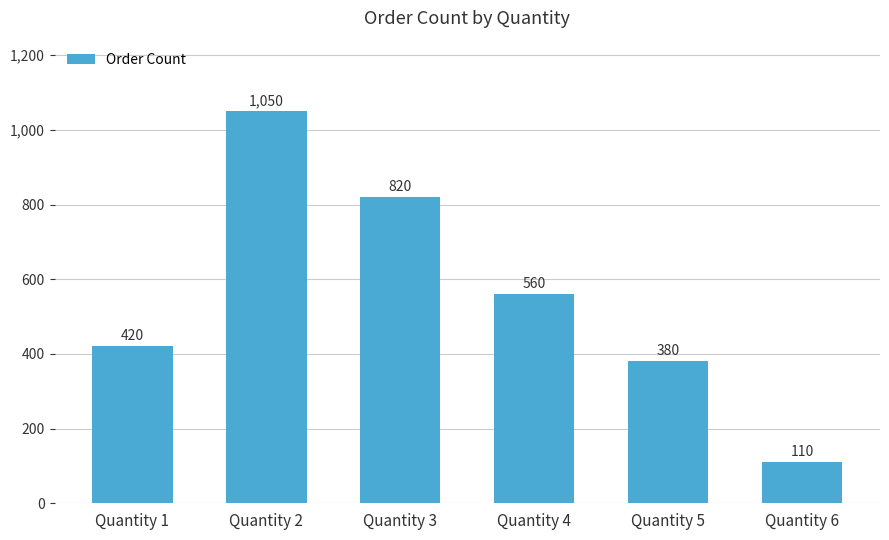

What is the value of the 4th bar from the left?

560